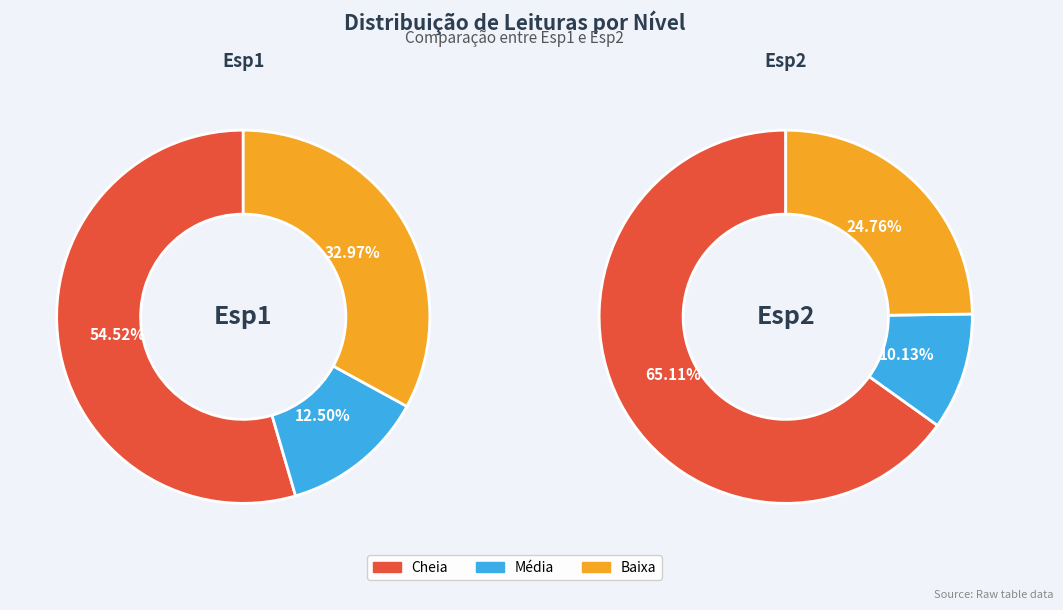

The Média slice represents 13% of the pie. True or false?

True